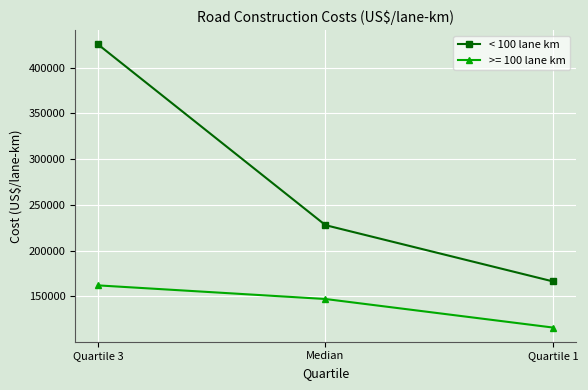

What is the difference between the < 100 lane km values at Quartile 3 and Median?

197600